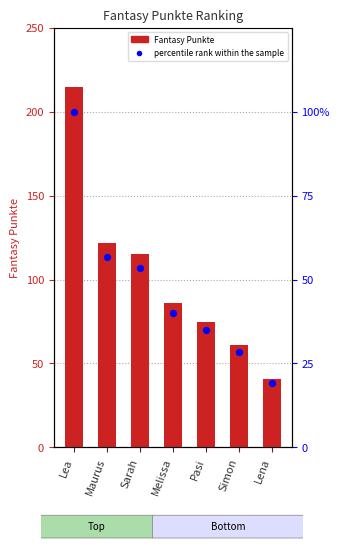

At how many categories does at least one series exceed 68?

5